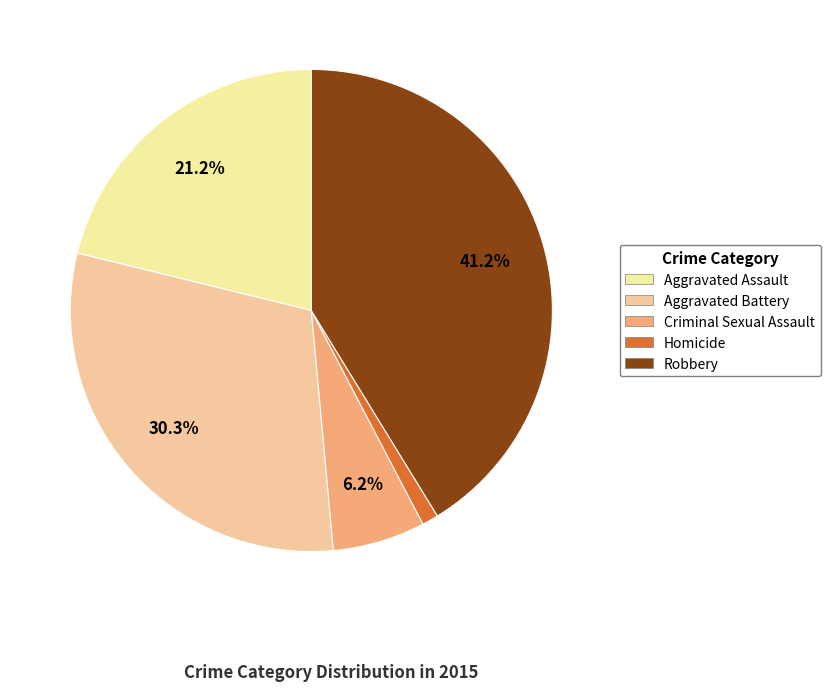

The Aggravated Battery slice represents 43% of the pie. True or false?

False